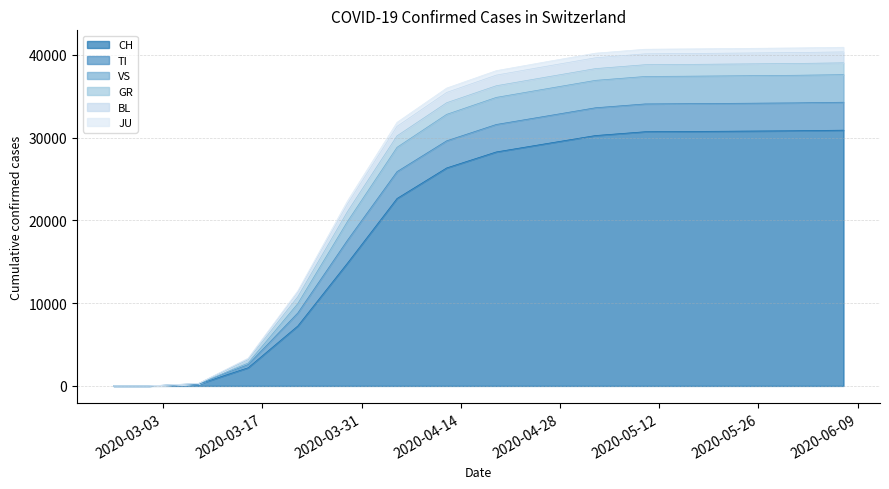

What is the maximum value for CH?

30900